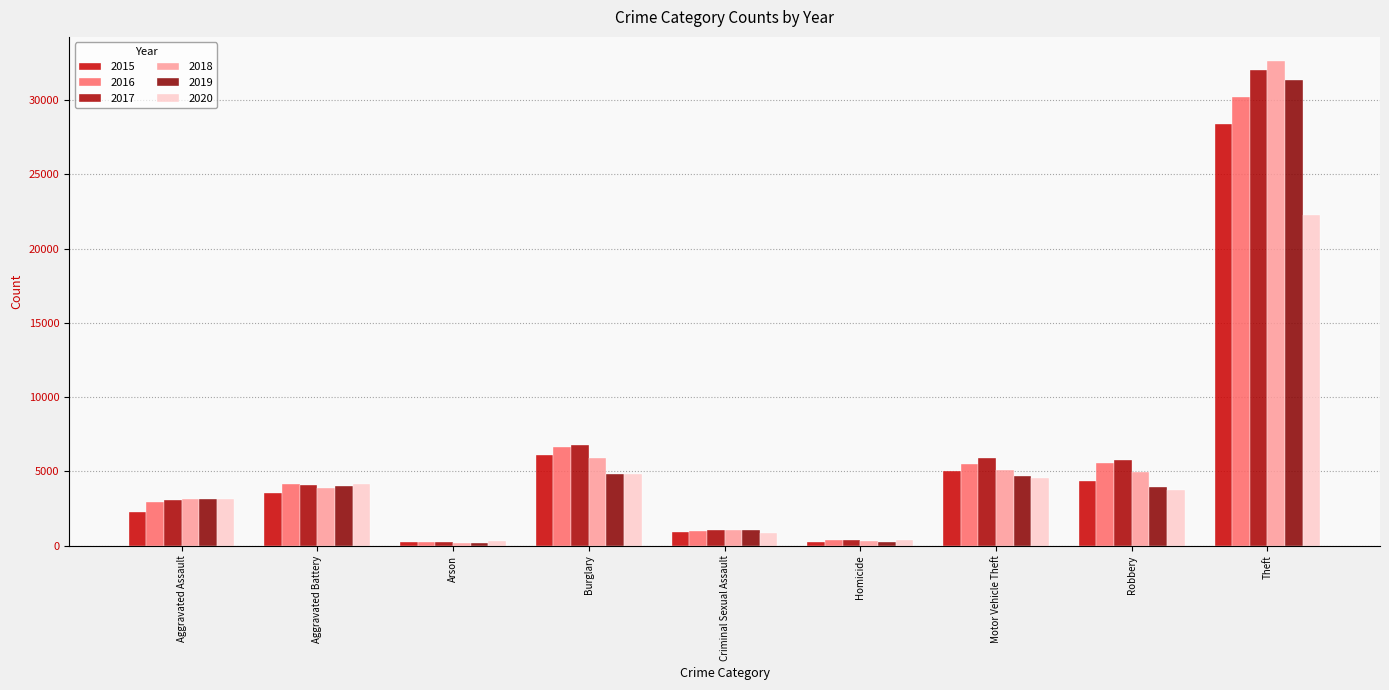

Which series has the largest total across all categories?

2017